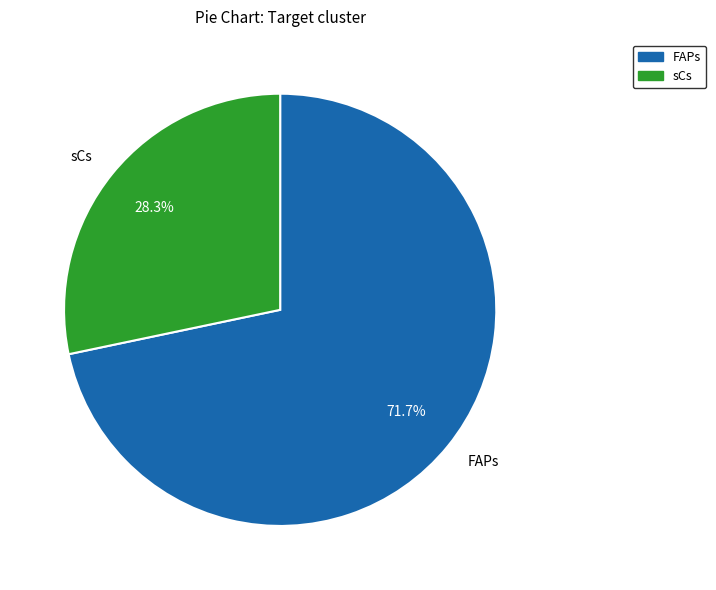

To the nearest percent, what portion does FAPs represent?

72%